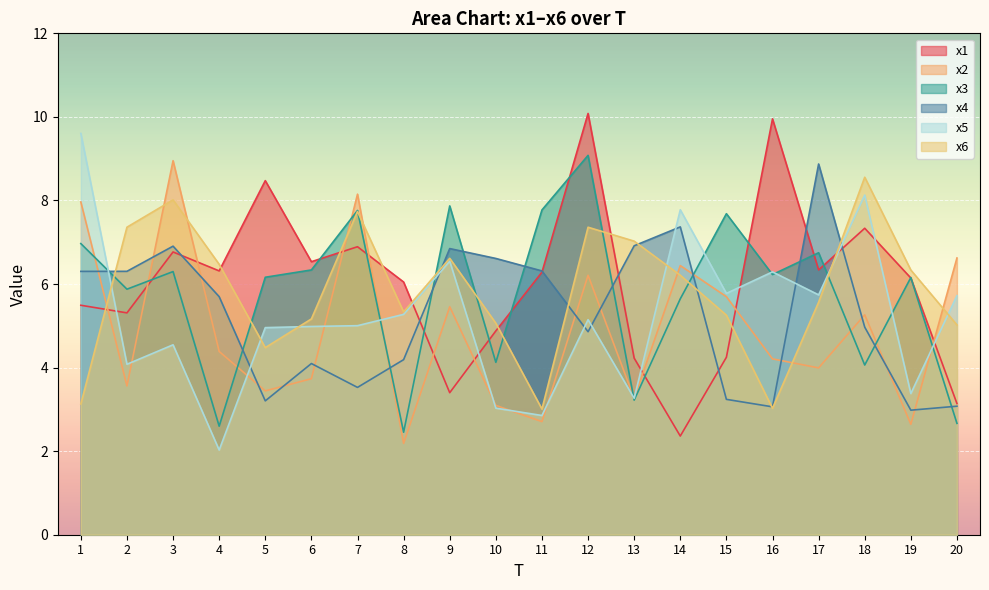

Reading left to right, what are all the values shown in this chart?

x1: 5.5	5.3	6.8	6.3	8.5	6.5	6.9	6.0	3.4	4.9	6.3	10.1	4.2	2.4	4.2	10.0	6.3	7.3	6.1	3.1
x2: 8.0	3.6	9.0	4.4	3.4	3.7	8.2	2.2	5.5	3.1	2.7	6.2	3.3	6.4	5.7	4.2	4.0	5.3	2.6	6.6
x3: 7.0	5.9	6.3	2.6	6.2	6.3	7.8	2.5	7.9	4.1	7.8	9.1	3.2	5.6	7.7	6.2	6.7	4.1	6.2	2.7
x4: 6.3	6.3	6.9	5.7	3.2	4.1	3.5	4.2	6.8	6.6	6.3	4.9	6.9	7.4	3.2	3.1	8.9	5.0	3.0	3.1
x5: 9.6	4.1	4.5	2.0	5.0	5.0	5.0	5.3	6.5	3.0	2.9	5.1	3.3	7.8	5.8	6.3	5.7	8.1	3.4	5.7
x6: 3.1	7.4	8.0	6.5	4.5	5.2	7.7	5.3	6.6	5.1	3.0	7.4	7.0	6.2	5.3	3.0	5.6	8.6	6.3	5.0